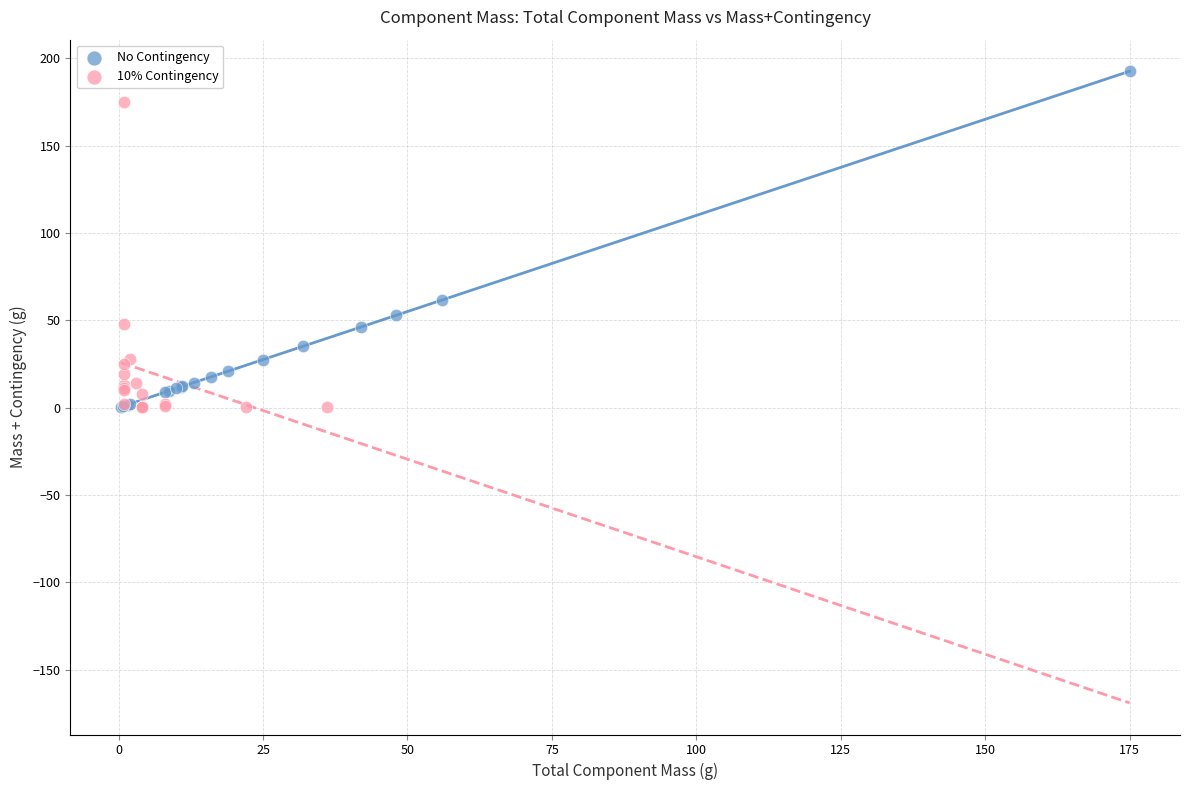

Which series reaches the maximum Y coordinate?

No Contingency